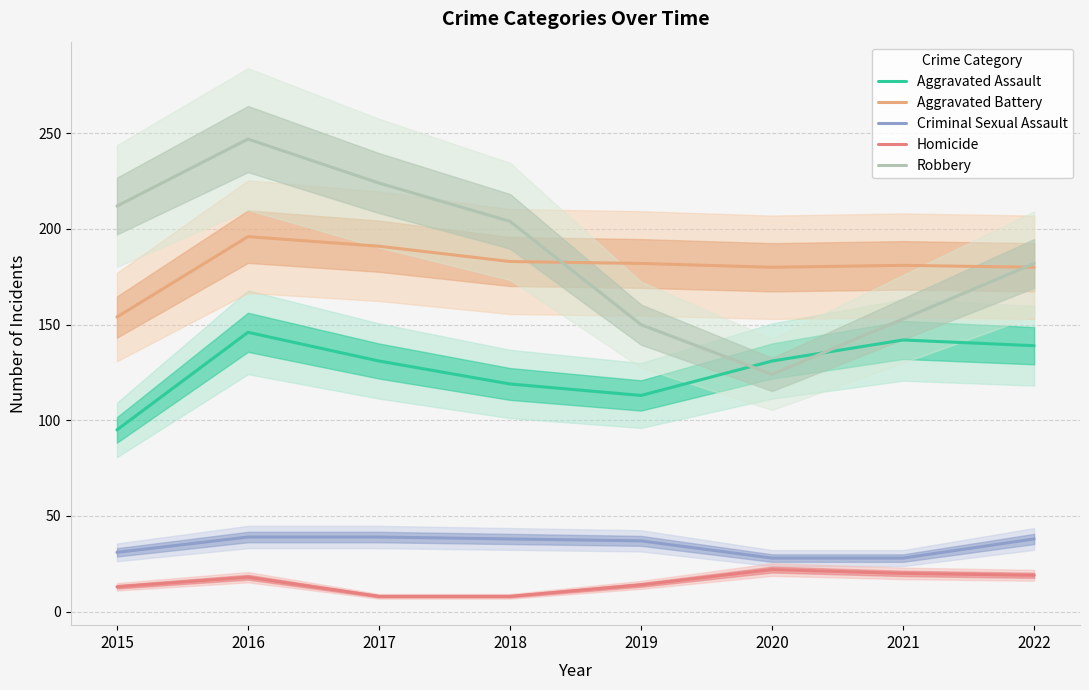

At which label is Aggravated Assault closest to 120?

2018